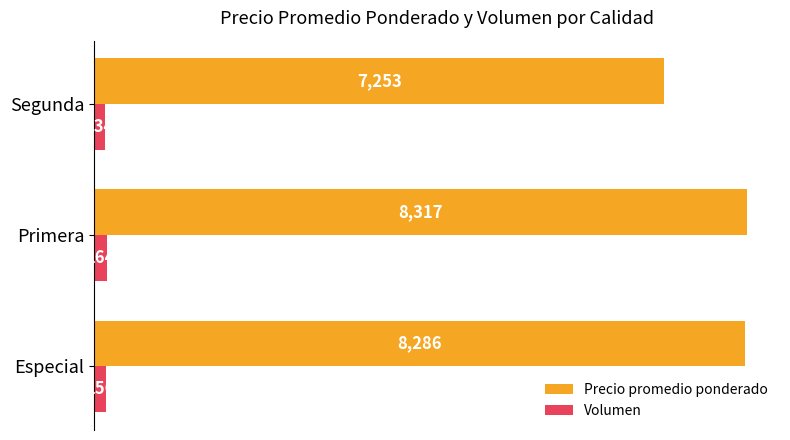

Which series has the largest total across all categories?

Precio promedio ponderado